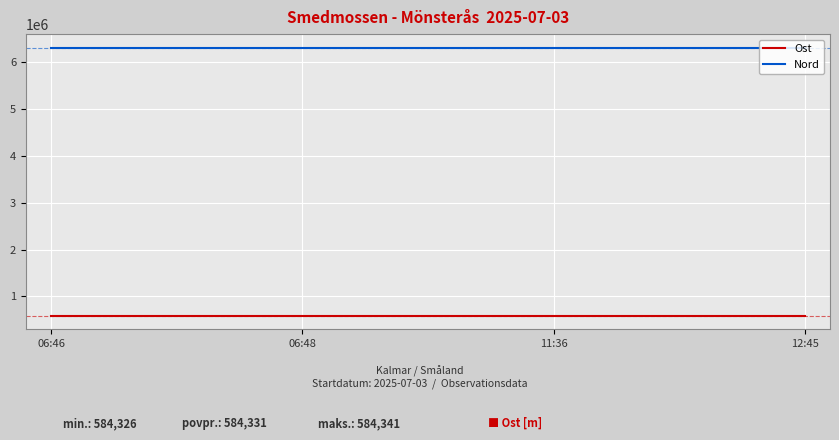

Rank the series at 06:46 from lowest to highest value.

Ost, Nord